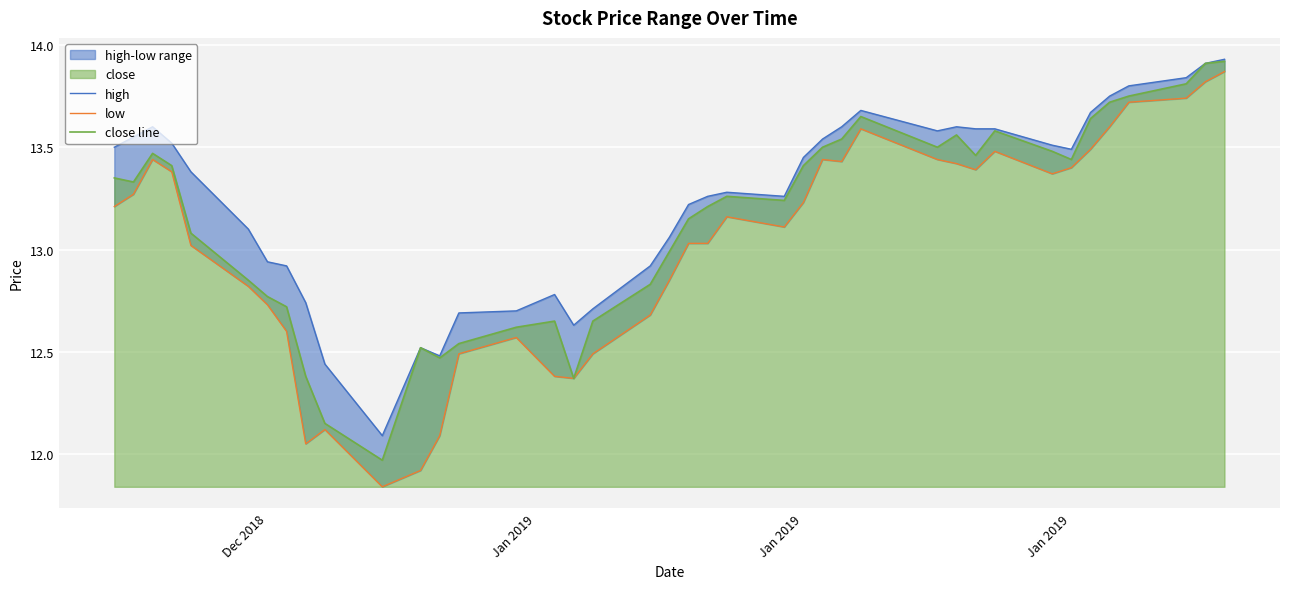

How many categories are shown in the chart?

40